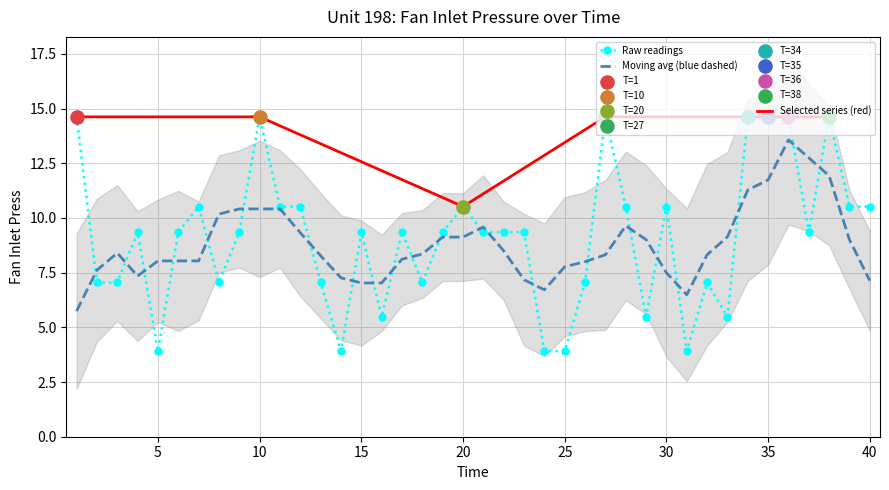

What is the ratio of the value at 25 to the value at 20?

0.4